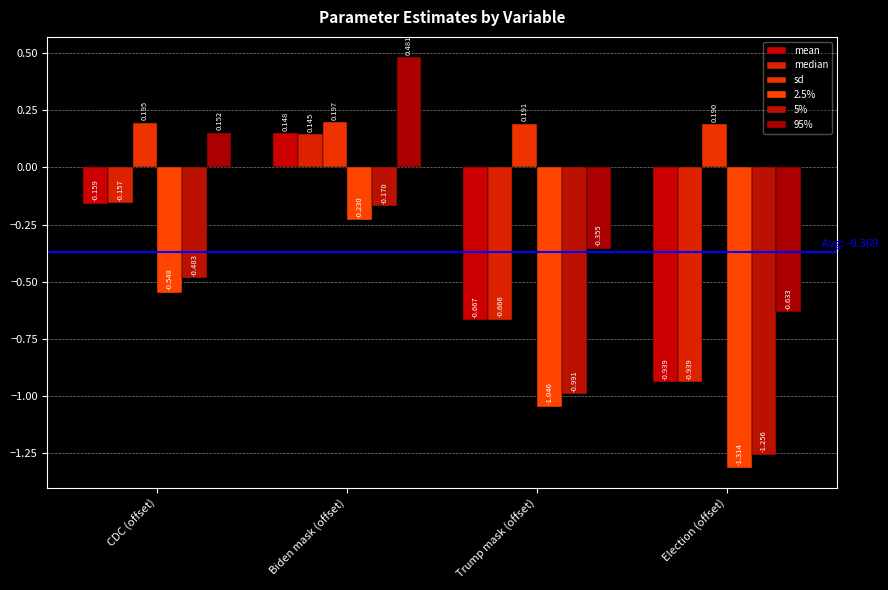

The value of 2.5% at Biden mask (offset) is -0.2. True or false?

True